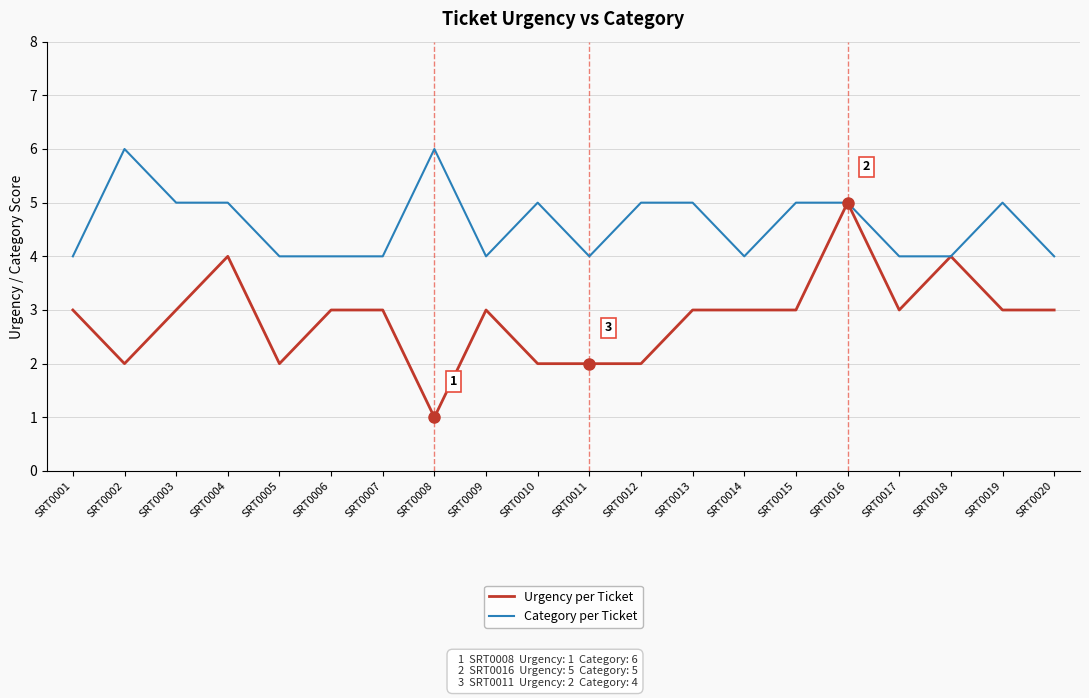

Which category has the lowest value in the Urgency per Ticket series?

SRT0008